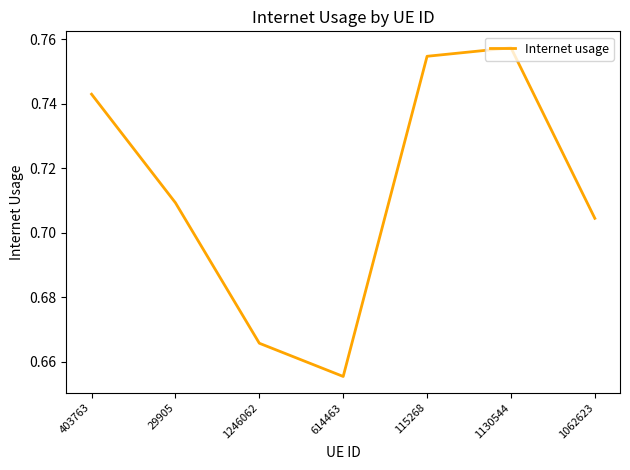

Where is the first local minimum?

614463